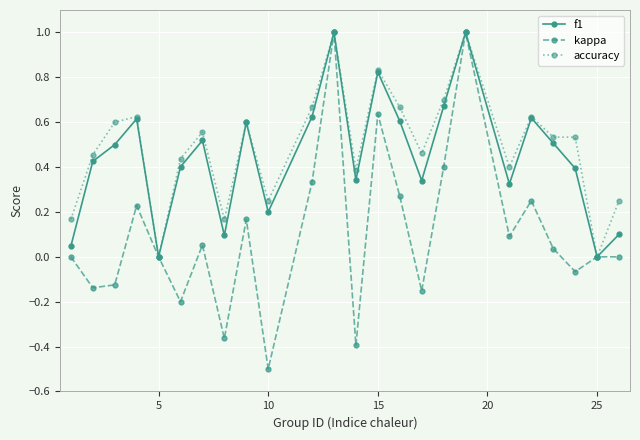

What is the smallest value displayed?

-0.5